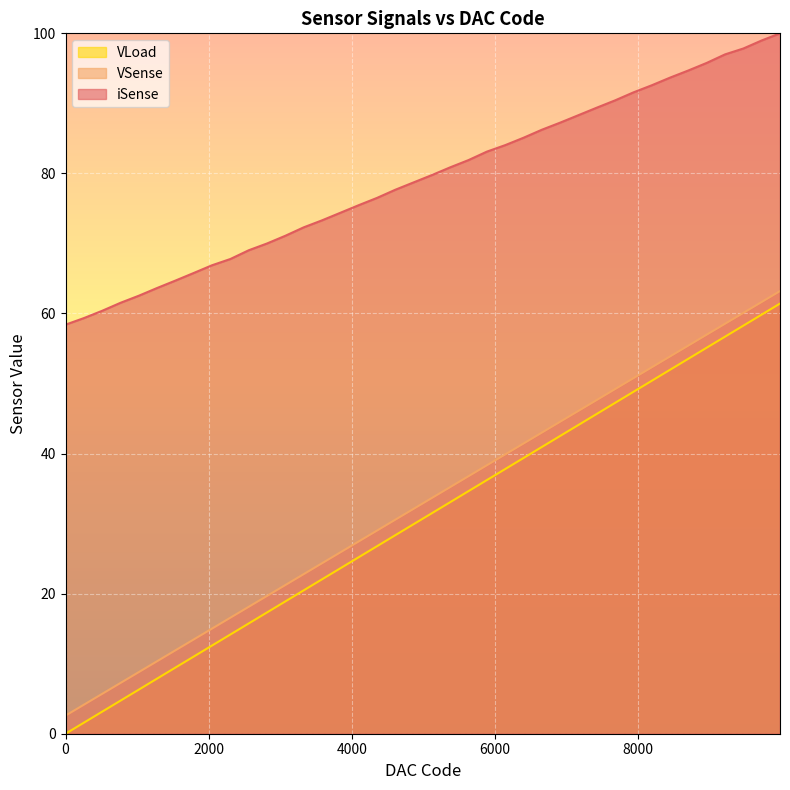

Which category has the highest value across all series?

9984